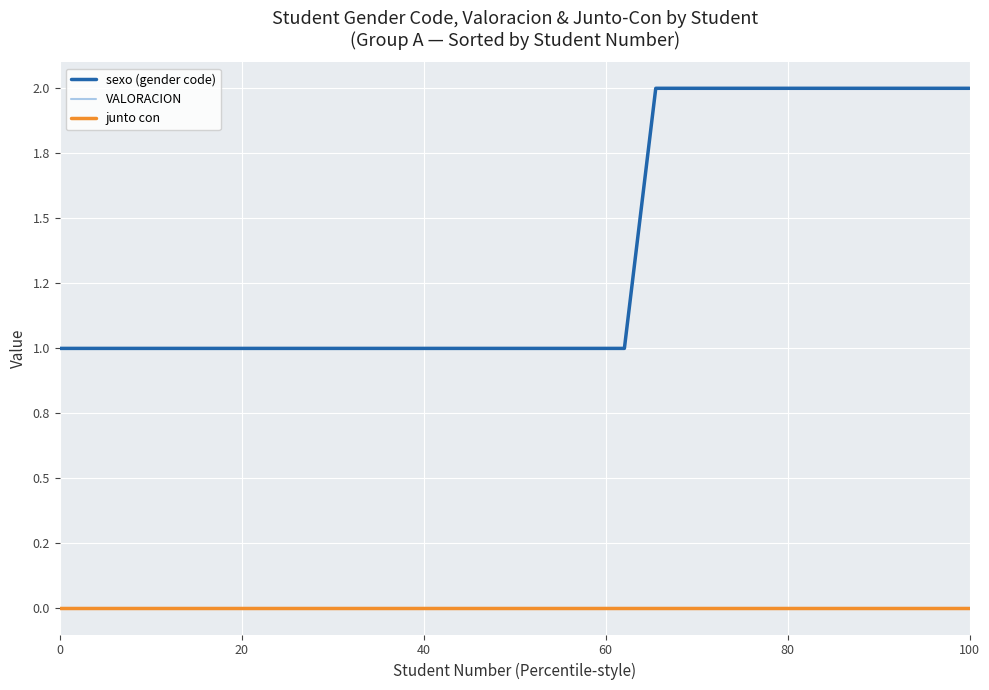

Which series has the largest total across all categories?

sexo (gender code)